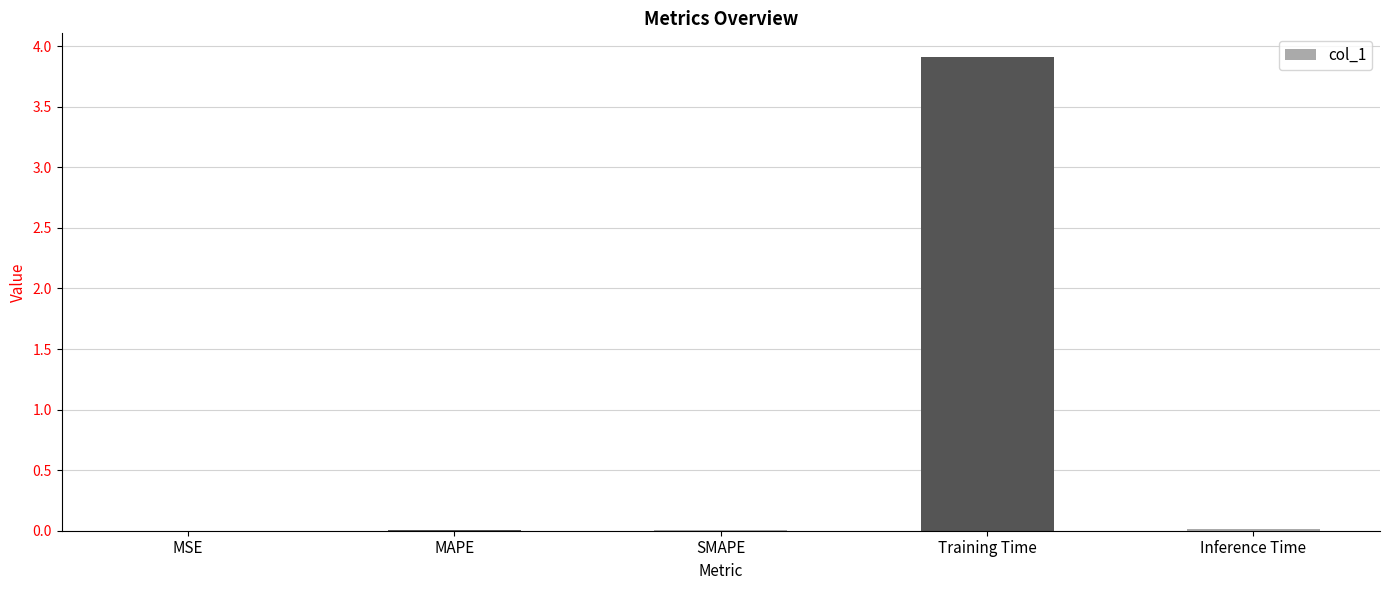

What is the maximum value shown in the chart?

3.9